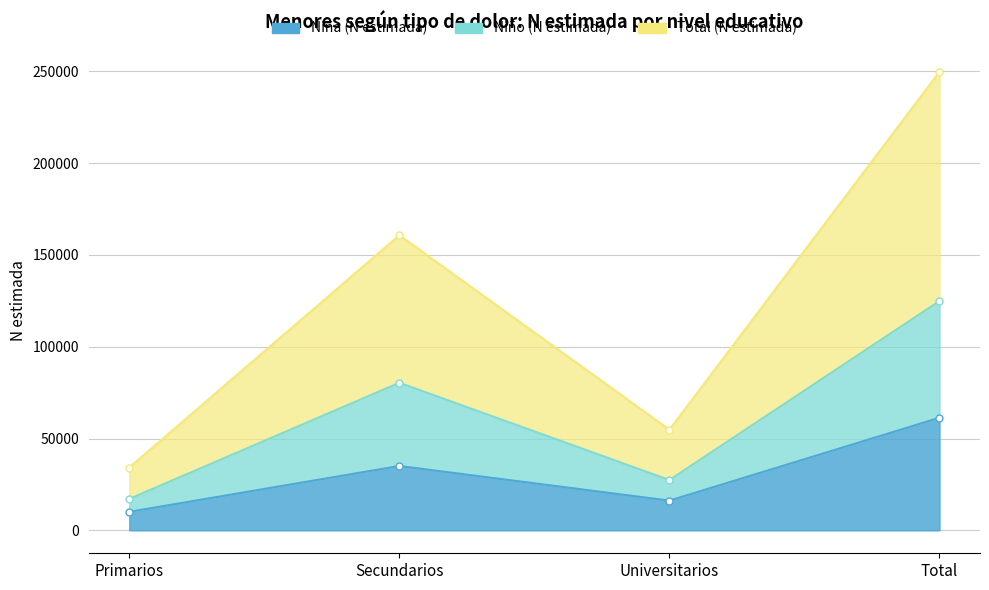

What is the value of the Niña (N estimada) point at the 1st from the left?

10061